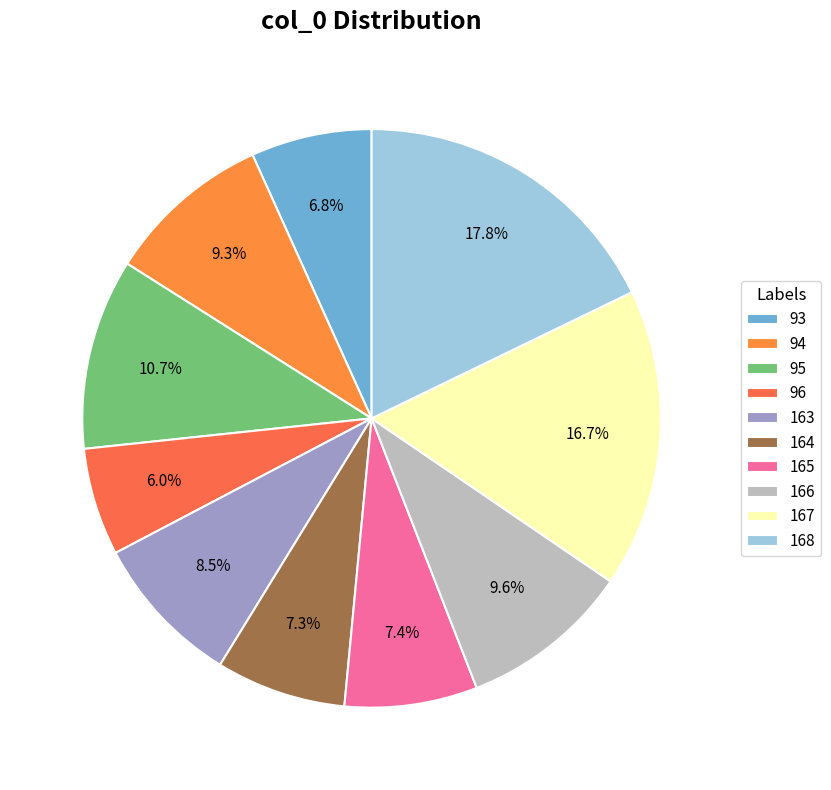

Combined, what portion of the pie is 168 and 166?

27.4%